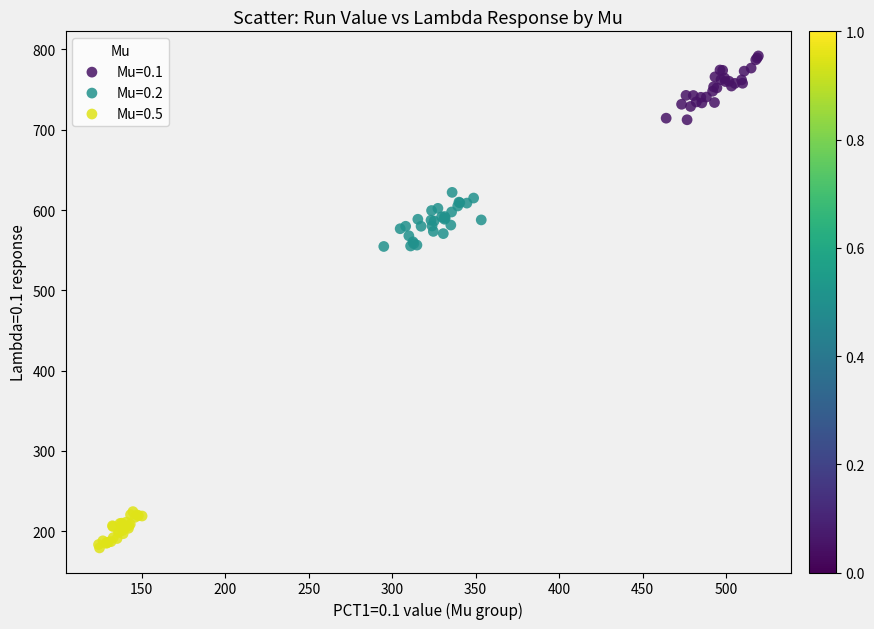

What are all the series names shown in the legend?

Mu=0.1, Mu=0.2, Mu=0.5